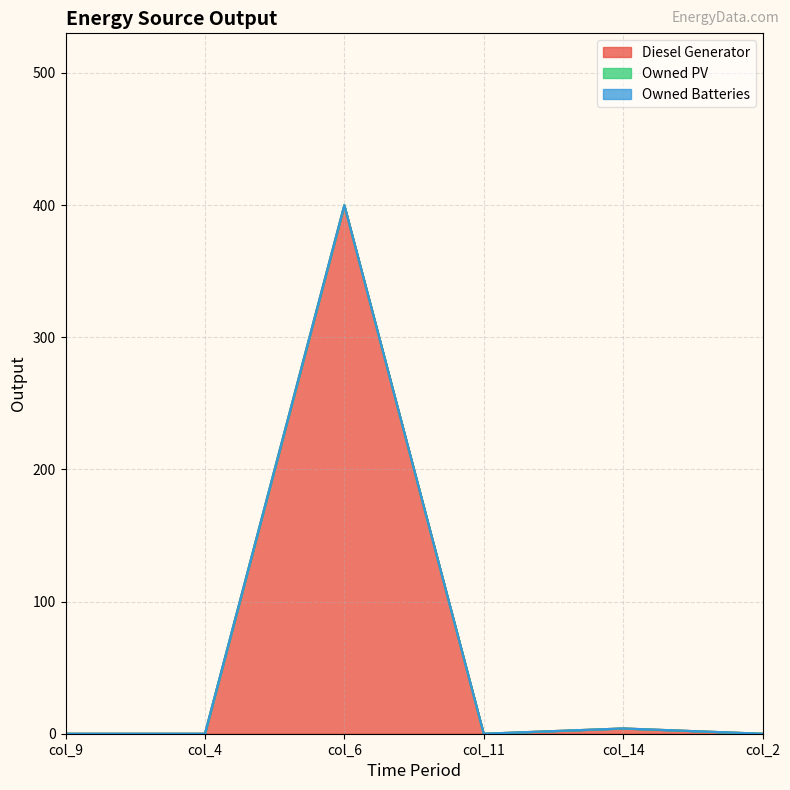

What position from the right is col_11?

3